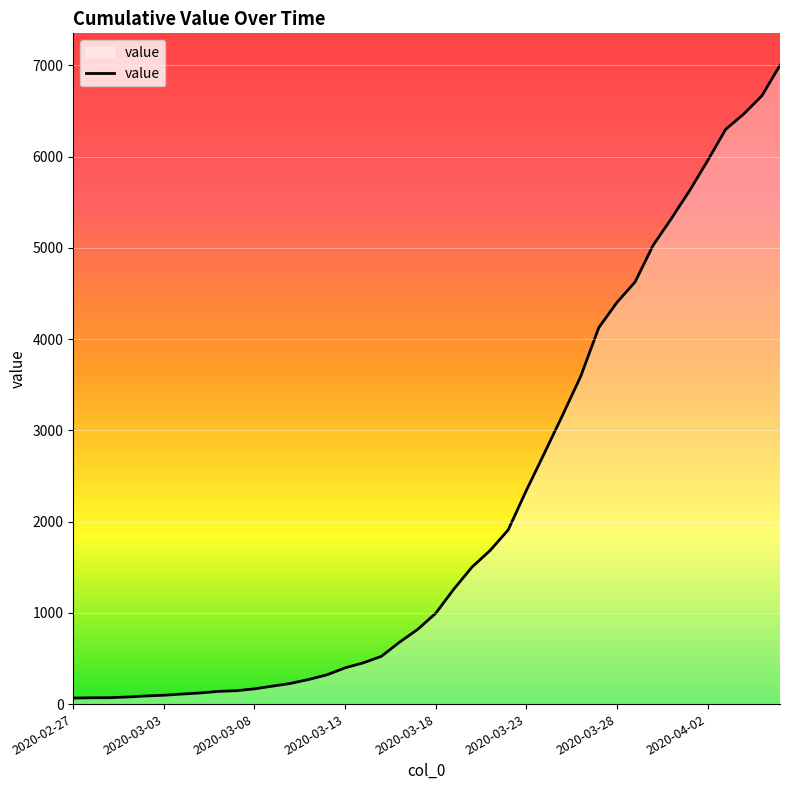

What is the maximum value shown in the chart?

7002